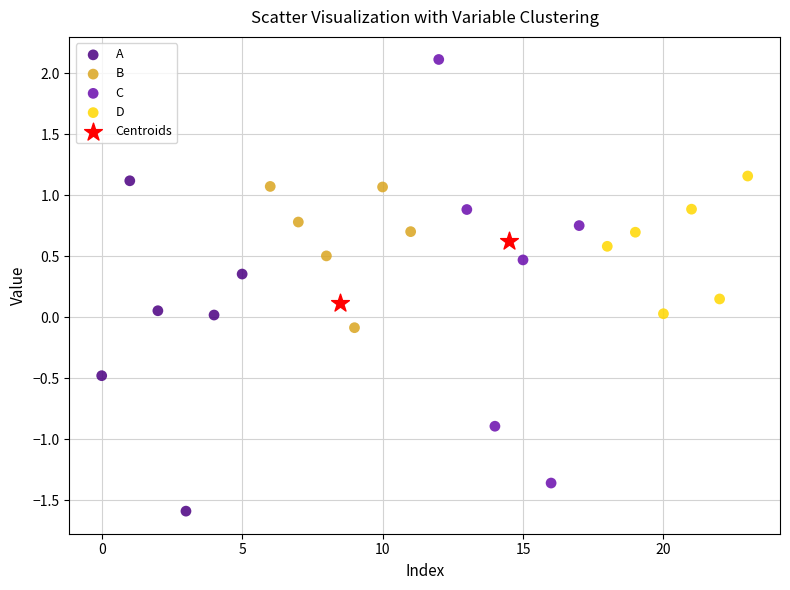

Which series has the largest Y range (max minus min)?

C